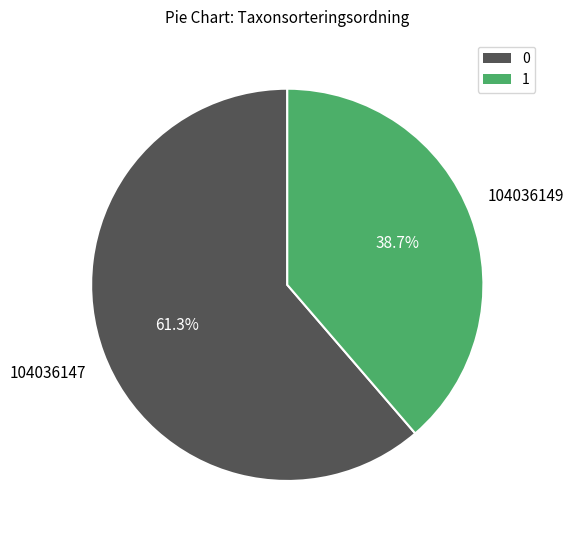

What is the total percentage of 104036149 and 104036147?

100.0%